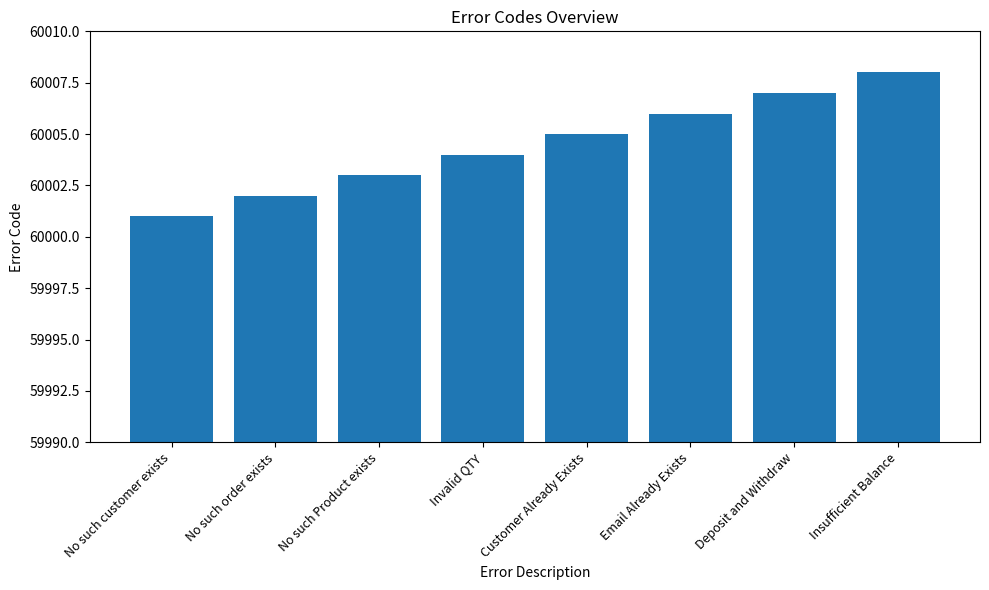

What position from the left is Customer Already Exists?

5